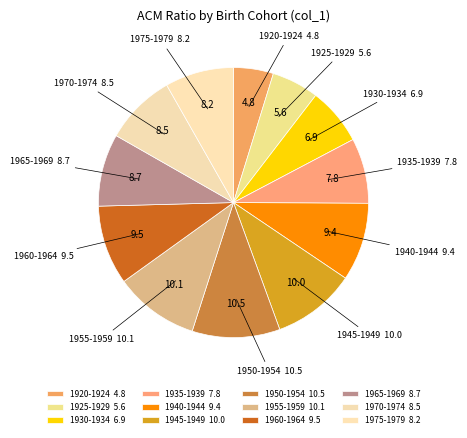

How many segments does this pie chart have?

12